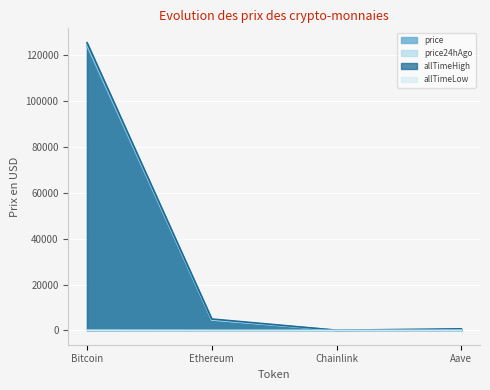

What is the sum of all allTimeLow values?

94.4